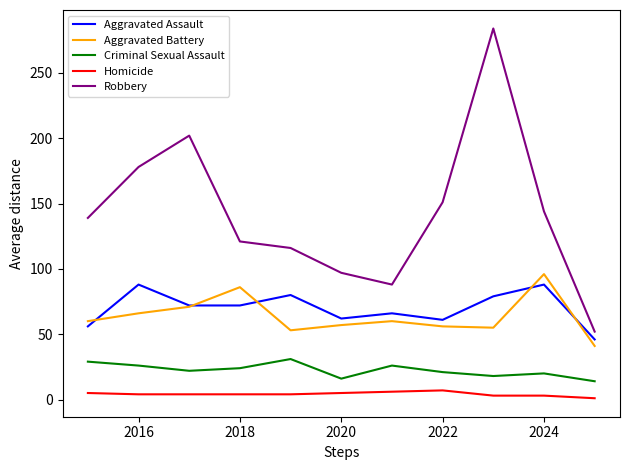

Count the Criminal Sexual Assault values in the range 18 to 26.

7